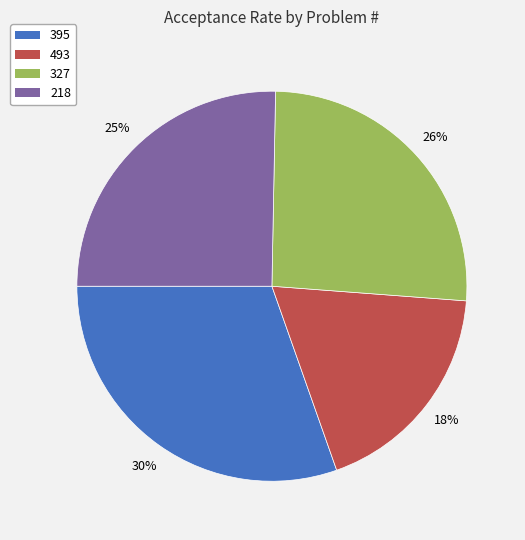

Between 395 and 327, which is larger?

395